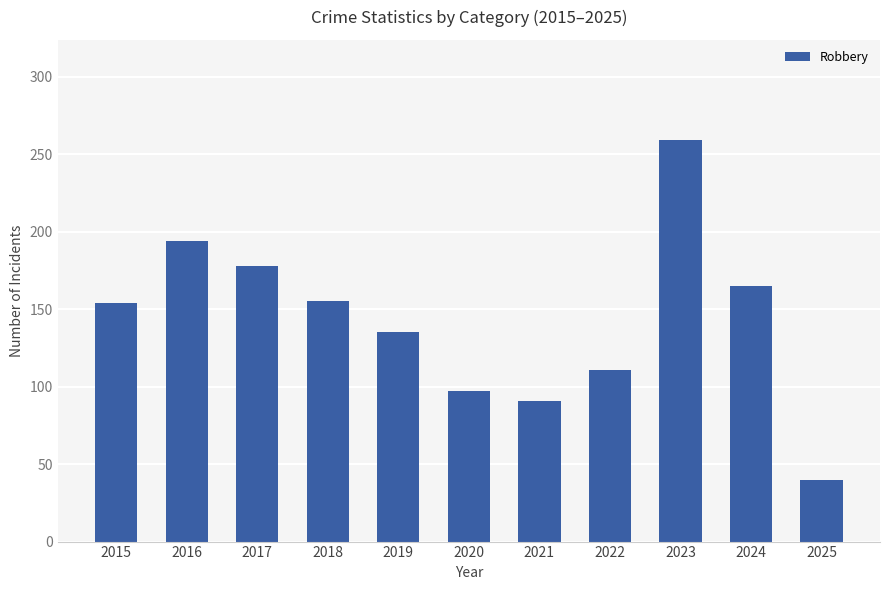

What is the change in value from 2016 to 2021?

-103